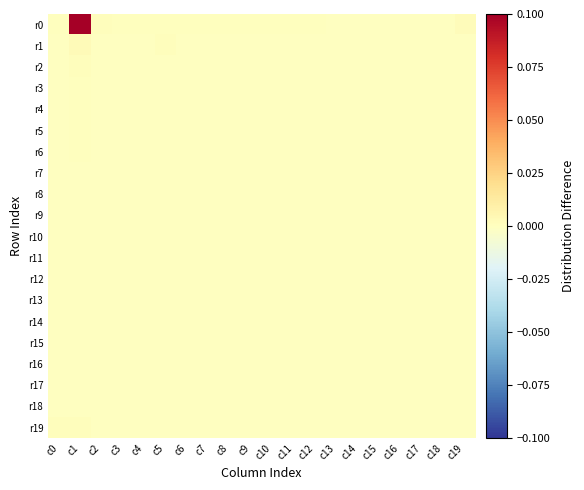

Reading left to right, what are all the values shown in this chart?

r0: c0=0.0	c1=0.1	c2=0.0	c3=0.0	c4=0.0	c5=0.0	c6=0.0	c7=0.0	c8=0.0	c9=0.0	c10=0.0	c11=0.0	c12=0.0	c13=-0.0	c14=-0.0	c15=-0.0	c16=-0.0	c17=-0.0	c18=-0.0	c19=0.0
r1: c0=-0.0	c1=0.0	c2=-0.0	c3=-0.0	c4=-0.0	c5=0.0	c6=-0.0	c7=-0.0	c8=-0.0	c9=-0.0	c10=-0.0	c11=-0.0	c12=-0.0	c13=-0.0	c14=-0.0	c15=-0.0	c16=-0.0	c17=-0.0	c18=-0.0	c19=-0.0
r2: c0=-0.0	c1=0.0	c2=-0.0	c3=-0.0	c4=-0.0	c5=-0.0	c6=-0.0	c7=-0.0	c8=-0.0	c9=-0.0	c10=-0.0	c11=-0.0	c12=-0.0	c13=-0.0	c14=-0.0	c15=-0.0	c16=-0.0	c17=-0.0	c18=-0.0	c19=-0.0
r3: c0=-0.0	c1=0.0	c2=-0.0	c3=-0.0	c4=-0.0	c5=-0.0	c6=-0.0	c7=-0.0	c8=-0.0	c9=-0.0	c10=-0.0	c11=-0.0	c12=-0.0	c13=-0.0	c14=-0.0	c15=-0.0	c16=-0.0	c17=-0.0	c18=-0.0	c19=-0.0
r4: c0=-0.0	c1=0.0	c2=-0.0	c3=-0.0	c4=-0.0	c5=-0.0	c6=-0.0	c7=-0.0	c8=-0.0	c9=-0.0	c10=-0.0	c11=-0.0	c12=-0.0	c13=-0.0	c14=-0.0	c15=-0.0	c16=-0.0	c17=-0.0	c18=-0.0	c19=-0.0
r5: c0=-0.0	c1=0.0	c2=-0.0	c3=-0.0	c4=-0.0	c5=-0.0	c6=-0.0	c7=-0.0	c8=-0.0	c9=-0.0	c10=-0.0	c11=-0.0	c12=-0.0	c13=-0.0	c14=-0.0	c15=-0.0	c16=-0.0	c17=-0.0	c18=-0.0	c19=-0.0
r6: c0=-0.0	c1=0.0	c2=-0.0	c3=-0.0	c4=-0.0	c5=-0.0	c6=-0.0	c7=-0.0	c8=-0.0	c9=-0.0	c10=-0.0	c11=-0.0	c12=-0.0	c13=-0.0	c14=-0.0	c15=-0.0	c16=-0.0	c17=-0.0	c18=-0.0	c19=-0.0
r7: c0=-0.0	c1=-0.0	c2=-0.0	c3=-0.0	c4=-0.0	c5=-0.0	c6=-0.0	c7=-0.0	c8=-0.0	c9=-0.0	c10=-0.0	c11=-0.0	c12=-0.0	c13=-0.0	c14=-0.0	c15=-0.0	c16=-0.0	c17=-0.0	c18=-0.0	c19=-0.0
r8: c0=-0.0	c1=-0.0	c2=-0.0	c3=-0.0	c4=-0.0	c5=-0.0	c6=-0.0	c7=-0.0	c8=-0.0	c9=-0.0	c10=-0.0	c11=-0.0	c12=-0.0	c13=-0.0	c14=-0.0	c15=-0.0	c16=-0.0	c17=-0.0	c18=-0.0	c19=-0.0
r9: c0=-0.0	c1=-0.0	c2=-0.0	c3=-0.0	c4=-0.0	c5=-0.0	c6=-0.0	c7=-0.0	c8=-0.0	c9=-0.0	c10=-0.0	c11=-0.0	c12=-0.0	c13=-0.0	c14=-0.0	c15=-0.0	c16=-0.0	c17=-0.0	c18=-0.0	c19=-0.0
r10: c0=-0.0	c1=-0.0	c2=-0.0	c3=-0.0	c4=-0.0	c5=-0.0	c6=-0.0	c7=-0.0	c8=-0.0	c9=-0.0	c10=-0.0	c11=-0.0	c12=-0.0	c13=-0.0	c14=-0.0	c15=-0.0	c16=-0.0	c17=-0.0	c18=-0.0	c19=-0.0
r11: c0=-0.0	c1=-0.0	c2=-0.0	c3=-0.0	c4=-0.0	c5=-0.0	c6=-0.0	c7=-0.0	c8=-0.0	c9=-0.0	c10=-0.0	c11=-0.0	c12=-0.0	c13=-0.0	c14=-0.0	c15=-0.0	c16=-0.0	c17=-0.0	c18=-0.0	c19=-0.0
r12: c0=-0.0	c1=-0.0	c2=-0.0	c3=-0.0	c4=-0.0	c5=-0.0	c6=-0.0	c7=-0.0	c8=-0.0	c9=-0.0	c10=-0.0	c11=-0.0	c12=-0.0	c13=-0.0	c14=-0.0	c15=-0.0	c16=-0.0	c17=-0.0	c18=-0.0	c19=-0.0
r13: c0=-0.0	c1=-0.0	c2=-0.0	c3=-0.0	c4=-0.0	c5=-0.0	c6=-0.0	c7=-0.0	c8=-0.0	c9=-0.0	c10=-0.0	c11=-0.0	c12=-0.0	c13=-0.0	c14=-0.0	c15=-0.0	c16=-0.0	c17=-0.0	c18=-0.0	c19=-0.0
r14: c0=-0.0	c1=-0.0	c2=-0.0	c3=-0.0	c4=-0.0	c5=-0.0	c6=-0.0	c7=-0.0	c8=-0.0	c9=-0.0	c10=-0.0	c11=-0.0	c12=-0.0	c13=-0.0	c14=-0.0	c15=-0.0	c16=-0.0	c17=-0.0	c18=-0.0	c19=-0.0
r15: c0=-0.0	c1=-0.0	c2=-0.0	c3=-0.0	c4=-0.0	c5=-0.0	c6=-0.0	c7=-0.0	c8=-0.0	c9=-0.0	c10=-0.0	c11=-0.0	c12=-0.0	c13=-0.0	c14=-0.0	c15=-0.0	c16=-0.0	c17=-0.0	c18=-0.0	c19=-0.0
r16: c0=-0.0	c1=-0.0	c2=-0.0	c3=-0.0	c4=-0.0	c5=-0.0	c6=-0.0	c7=-0.0	c8=-0.0	c9=-0.0	c10=-0.0	c11=-0.0	c12=-0.0	c13=-0.0	c14=-0.0	c15=-0.0	c16=-0.0	c17=-0.0	c18=-0.0	c19=-0.0
r17: c0=-0.0	c1=-0.0	c2=-0.0	c3=-0.0	c4=-0.0	c5=-0.0	c6=-0.0	c7=-0.0	c8=-0.0	c9=-0.0	c10=-0.0	c11=-0.0	c12=-0.0	c13=-0.0	c14=-0.0	c15=-0.0	c16=-0.0	c17=-0.0	c18=-0.0	c19=-0.0
r18: c0=-0.0	c1=-0.0	c2=-0.0	c3=-0.0	c4=-0.0	c5=-0.0	c6=-0.0	c7=-0.0	c8=-0.0	c9=-0.0	c10=-0.0	c11=-0.0	c12=-0.0	c13=-0.0	c14=-0.0	c15=-0.0	c16=-0.0	c17=-0.0	c18=-0.0	c19=-0.0
r19: c0=0.0	c1=0.0	c2=-0.0	c3=-0.0	c4=-0.0	c5=-0.0	c6=-0.0	c7=-0.0	c8=-0.0	c9=-0.0	c10=-0.0	c11=-0.0	c12=-0.0	c13=-0.0	c14=-0.0	c15=-0.0	c16=-0.0	c17=-0.0	c18=-0.0	c19=-0.0